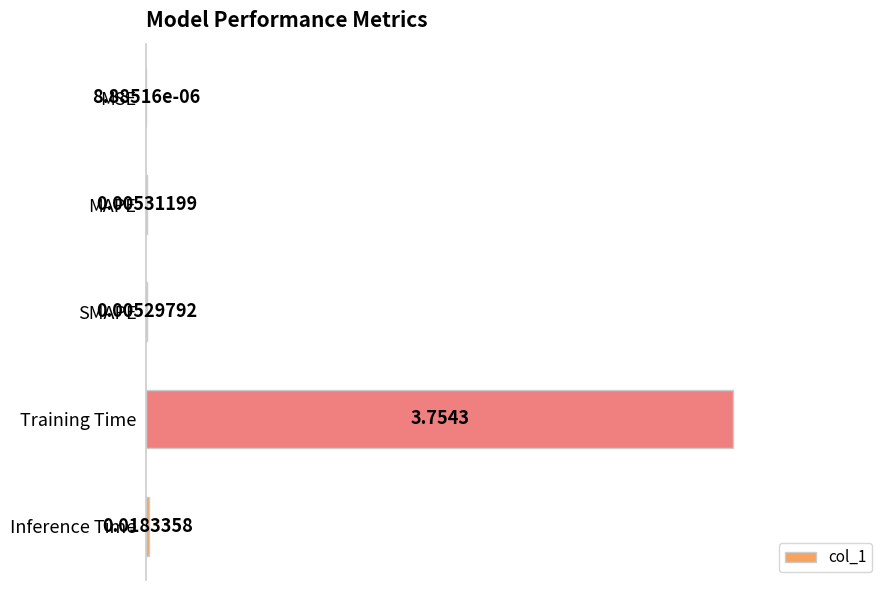

Are the bars horizontal?

Yes